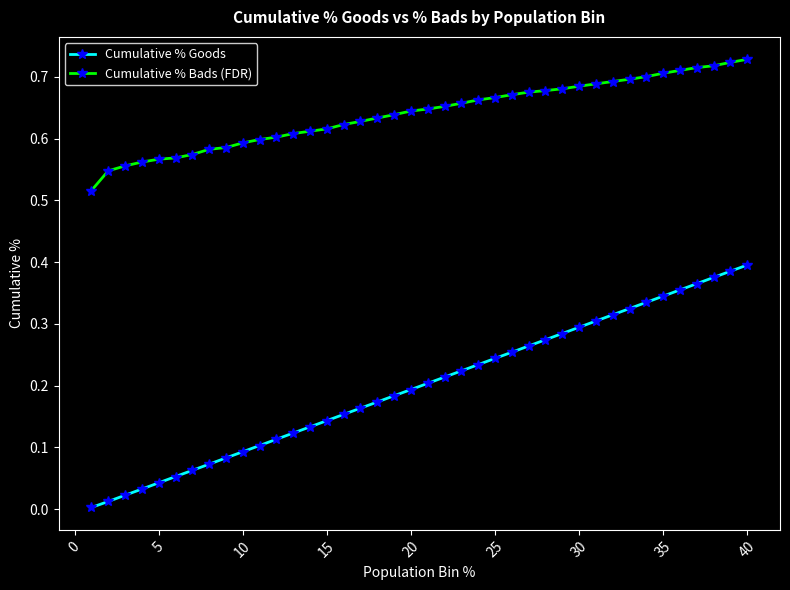

True or false: Cumulative % Goods and Cumulative % Bads (FDR) cross at least once.

False